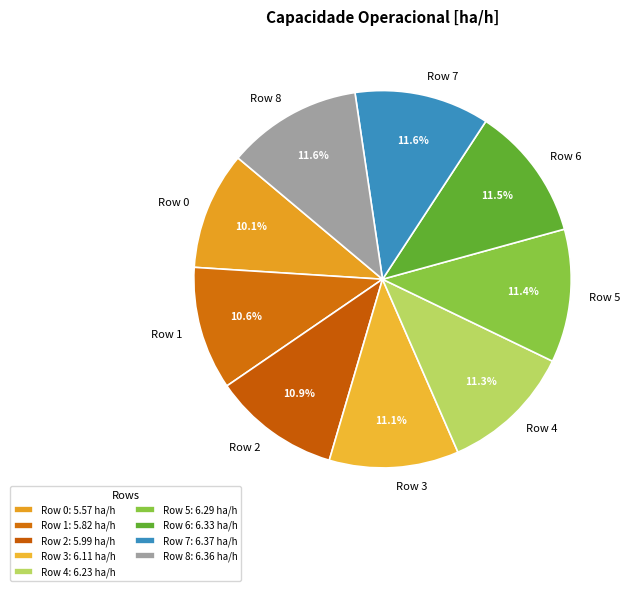

To the nearest percent, what portion does Row 8 represent?

12%